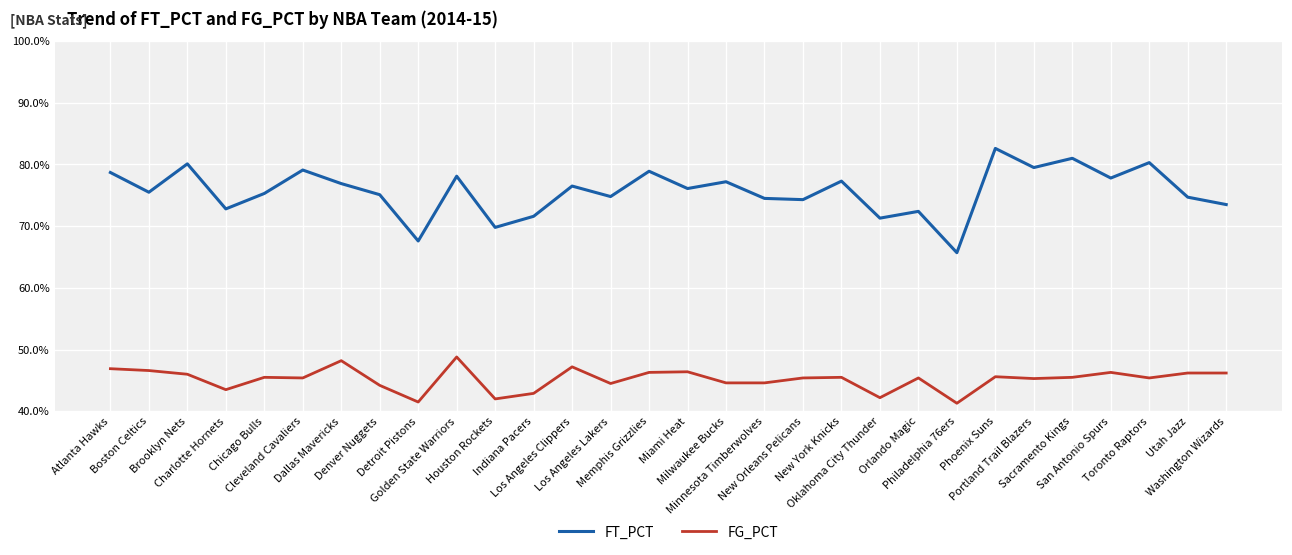

At which category does the chart reach its peak across all series?

Phoenix Suns